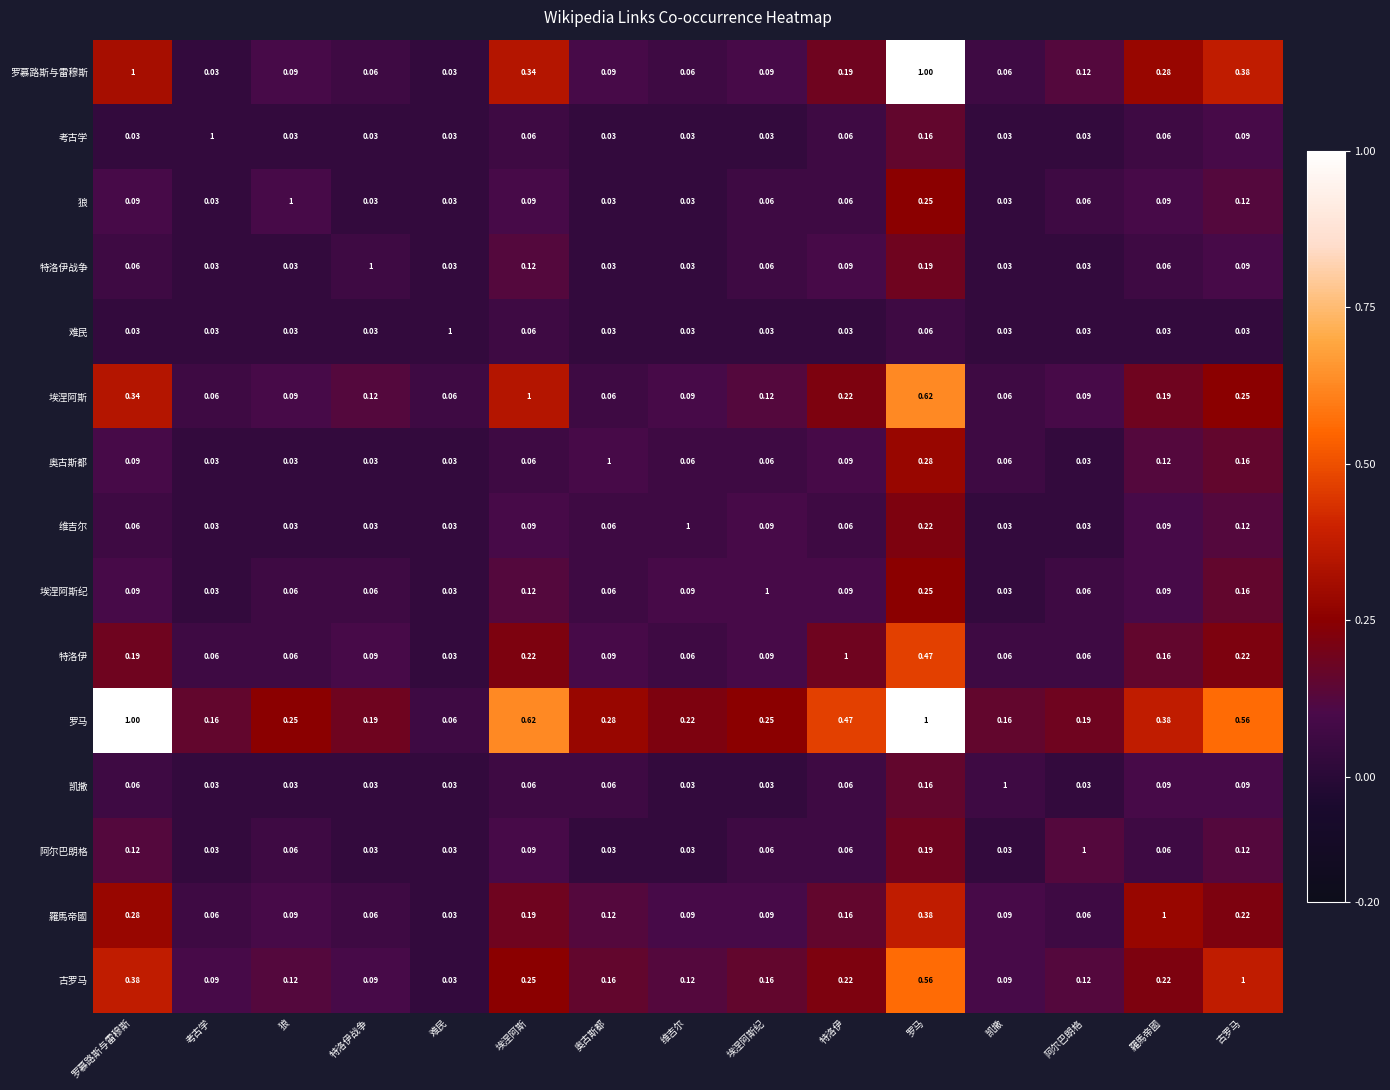

Is the value of 阿尔巴朗格 at 维吉尔 greater than the value of 古罗马 at 埃涅阿斯?

No